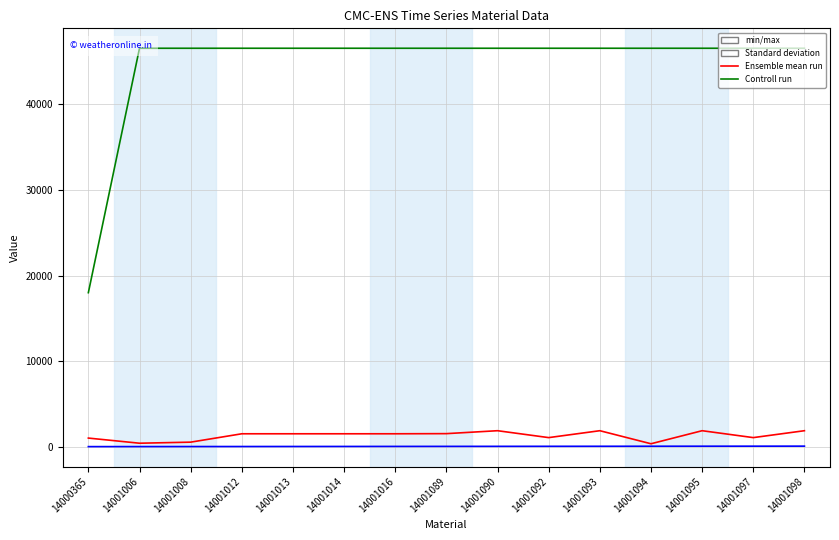

At which label does First Step Row first exceed 30?

14001090